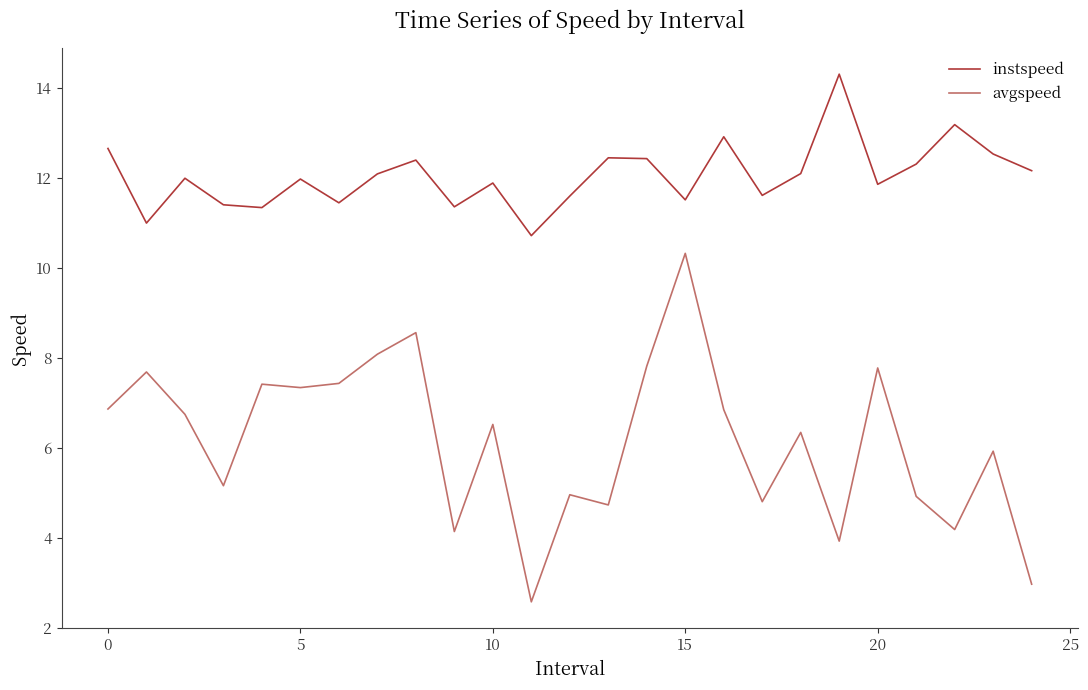

Which series has the largest range (max minus min)?

avgspeed